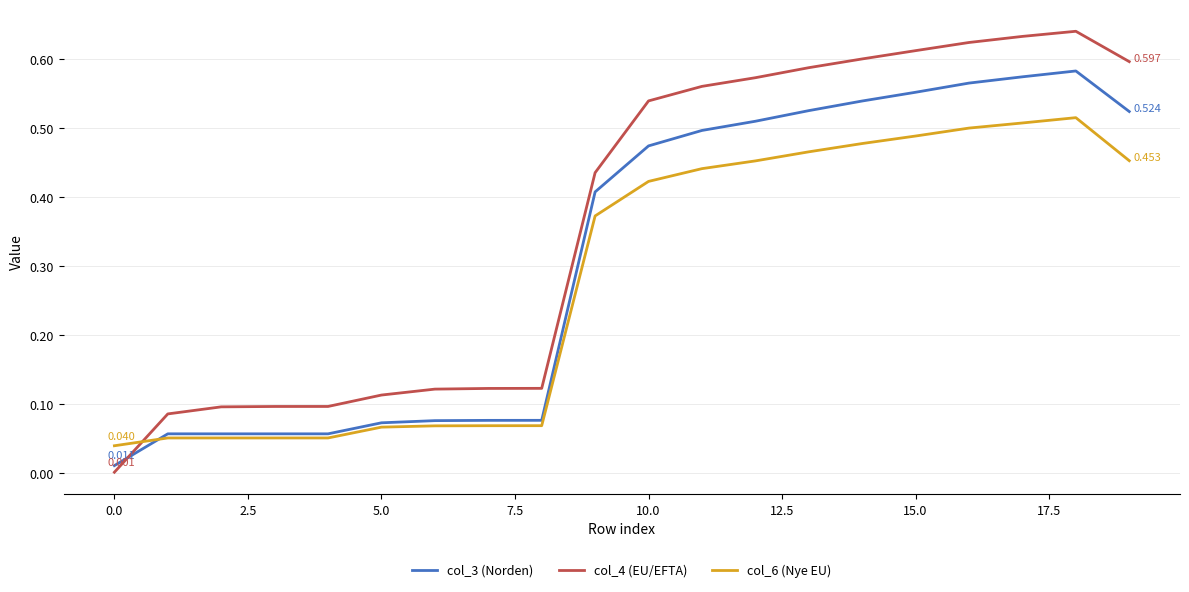

True or false: col_6 (Nye EU) and col_4 (EU/EFTA) intersect in this chart.

True